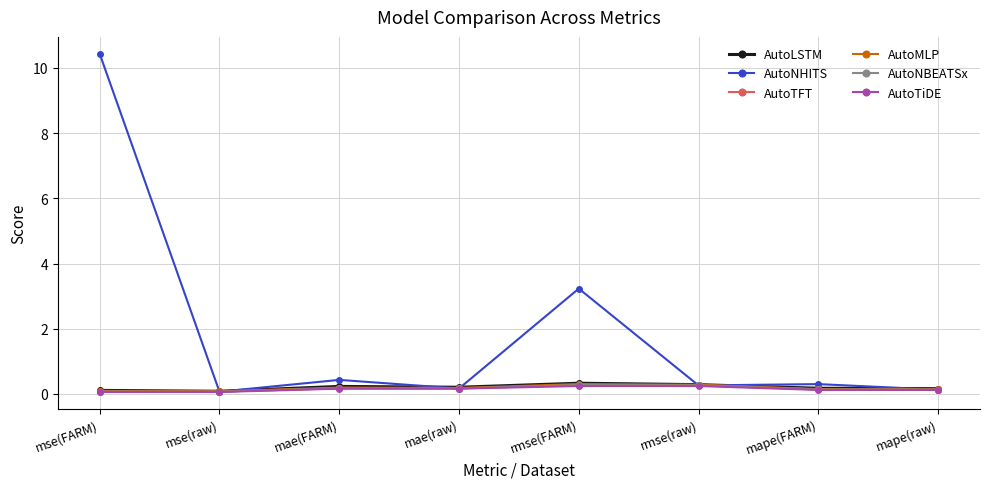

The AutoNHITS series shows 15.5 at mse(FARM). True or false?

False